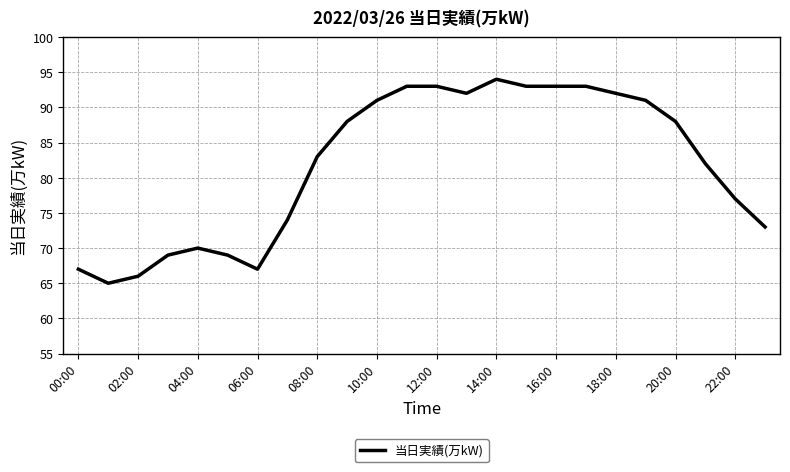

What is the difference between the maximum and minimum values?

29